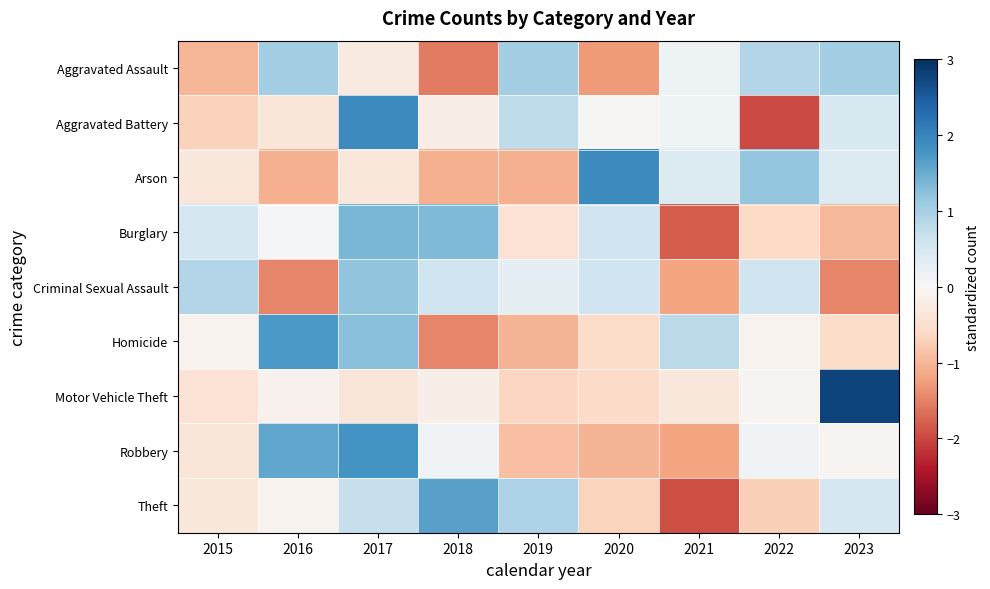

At how many categories does at least one series exceed 1?

7